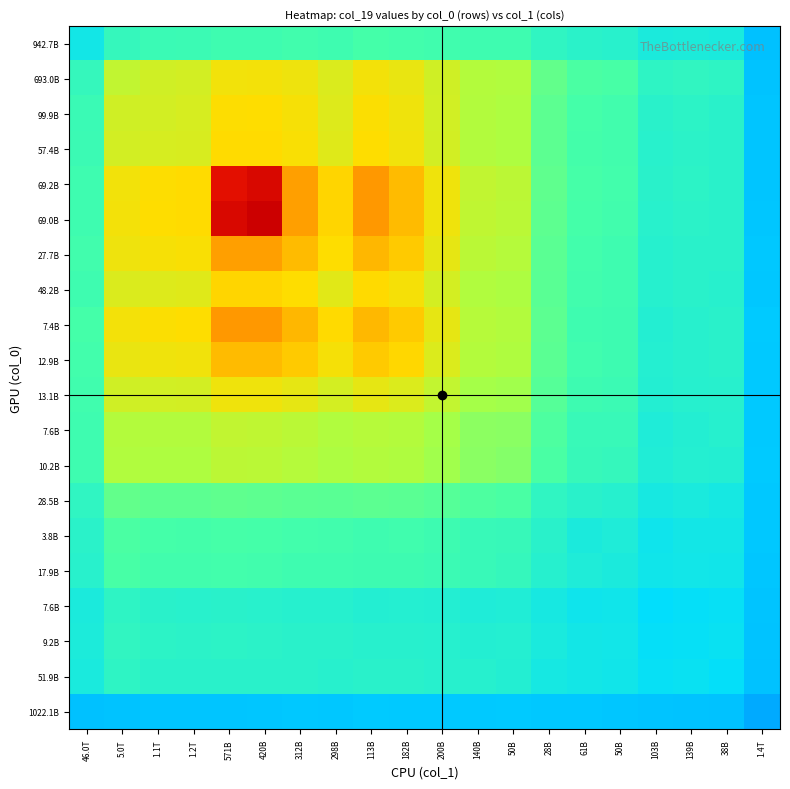

How many categories are shown in the chart?

20